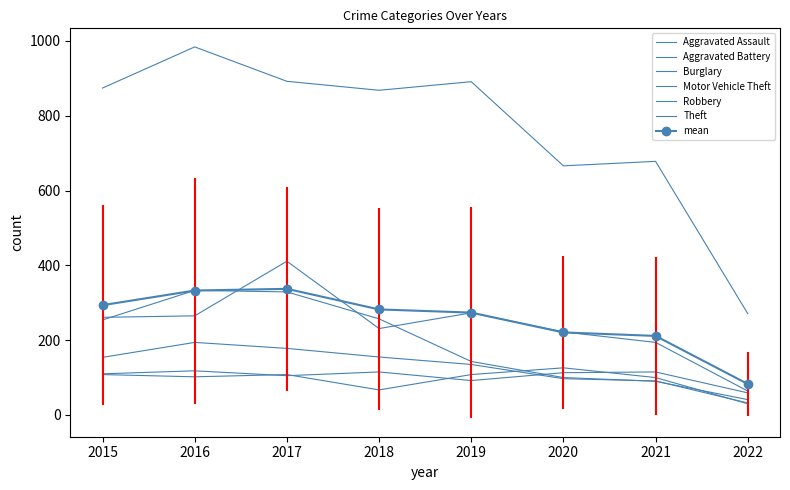

Is it true that Motor Vehicle Theft equals 273 at 2019?

True